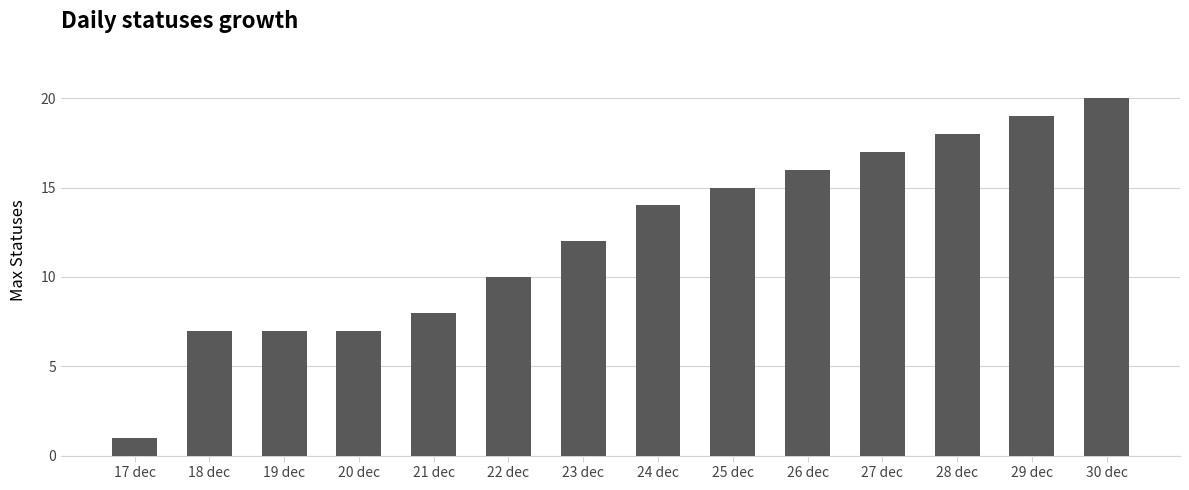

The value at 19 dec is 7. True or false?

True